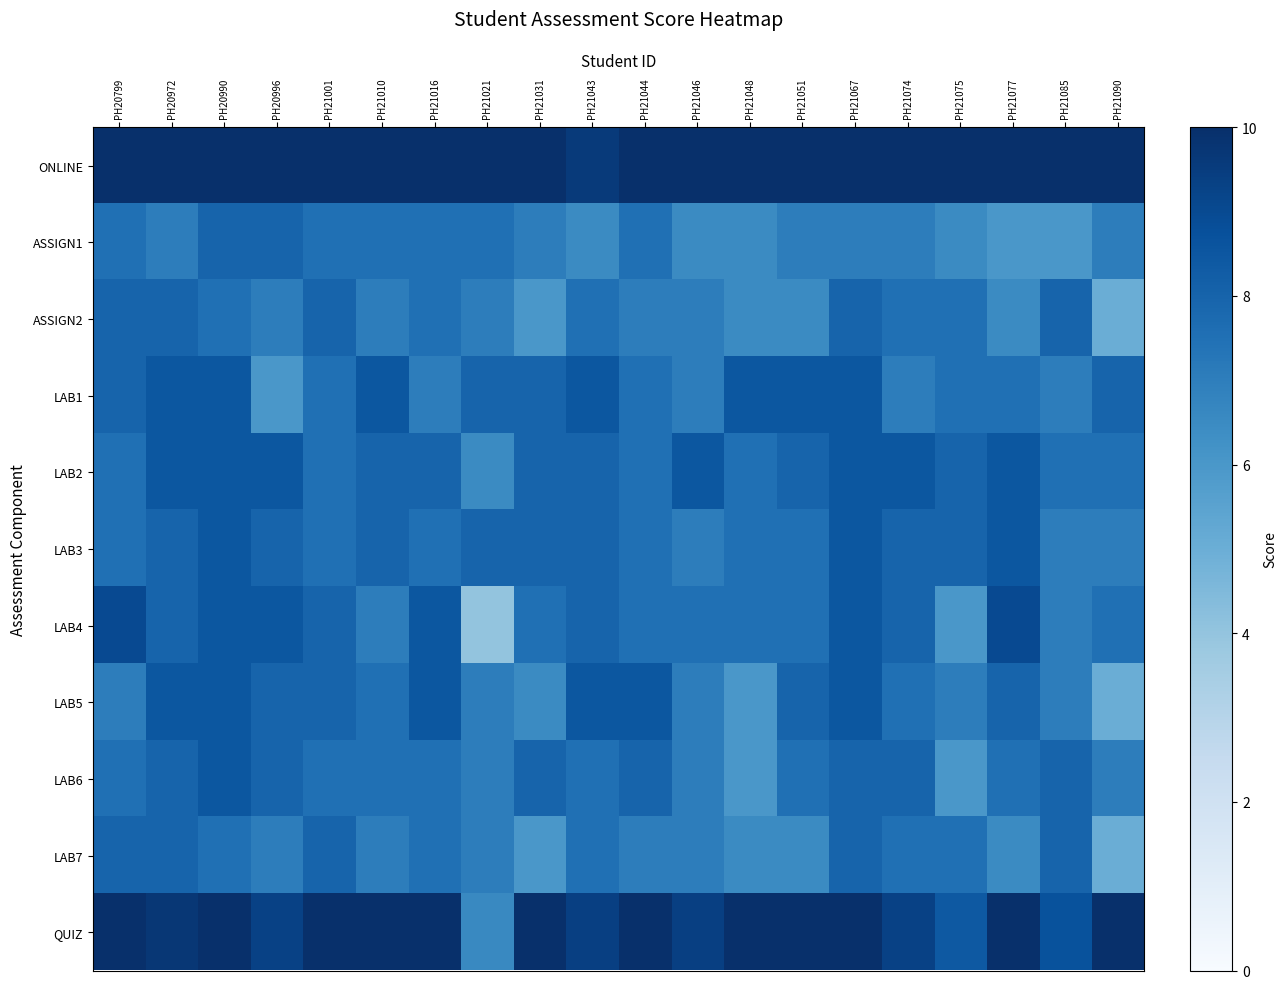

Rank the series by their maximum value, from lowest to highest.

ASSIGN1, ASSIGN2, LAB7, LAB1, LAB2, LAB3, LAB5, LAB6, LAB4, ONLINE, QUIZ